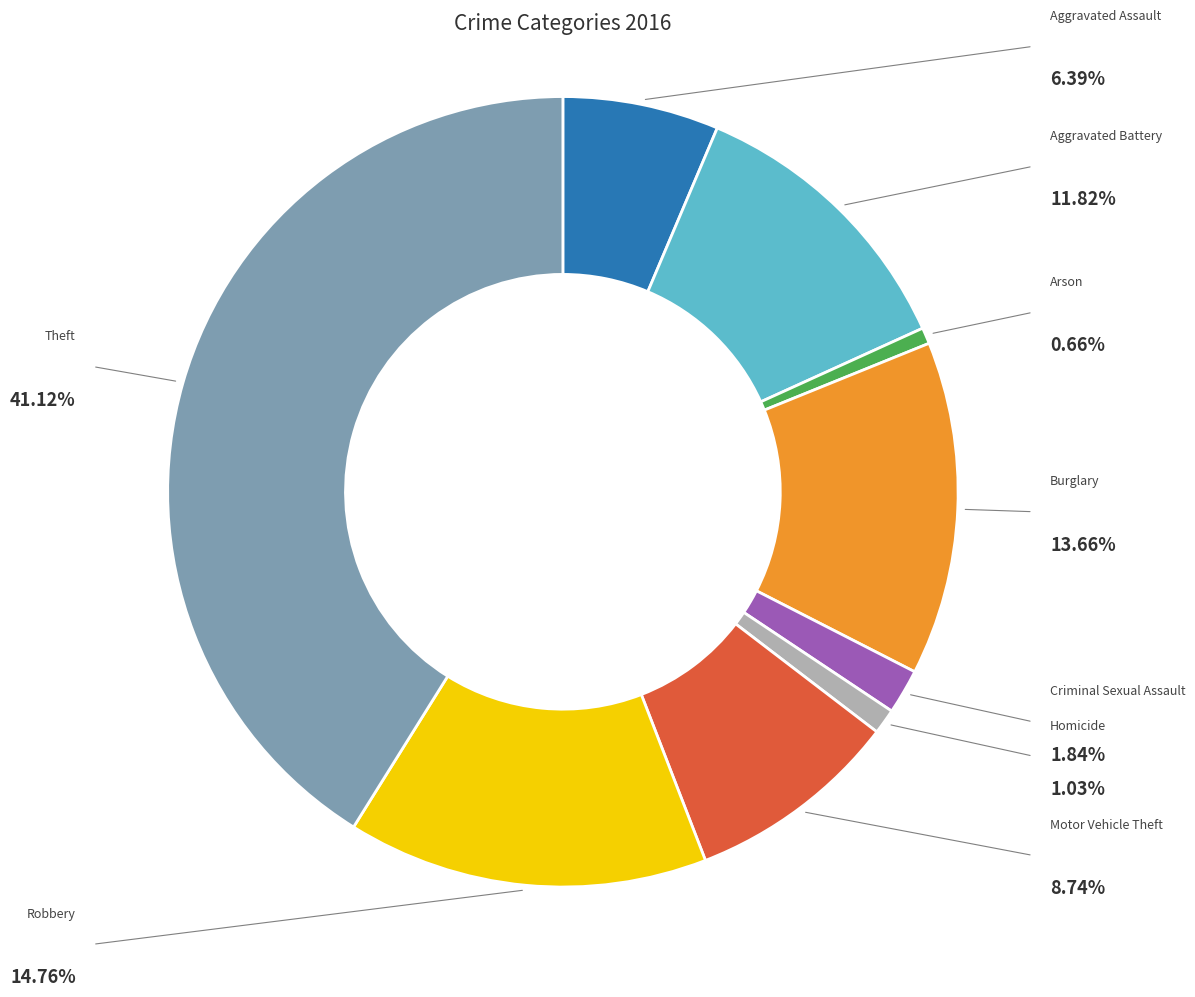

Is the sum of Theft and Aggravated Battery greater than half?

Yes